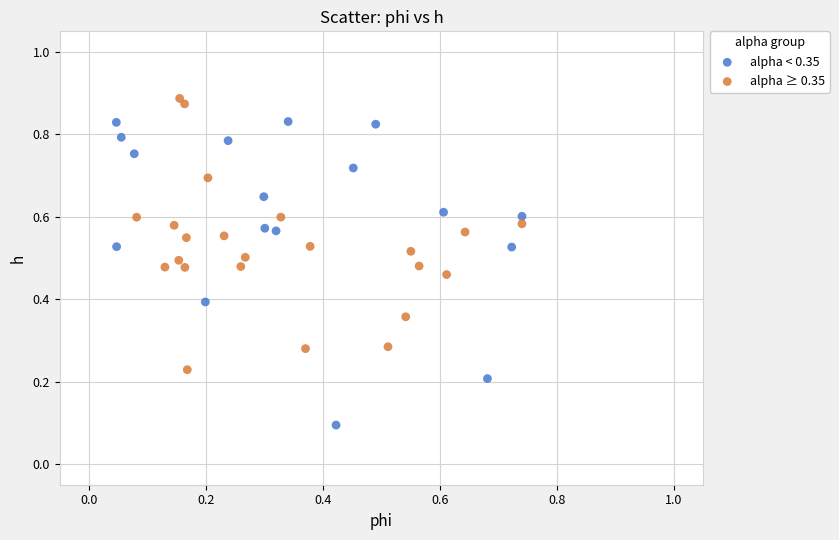

What are all the series names shown in the legend?

alpha < 0.35, alpha ≥ 0.35